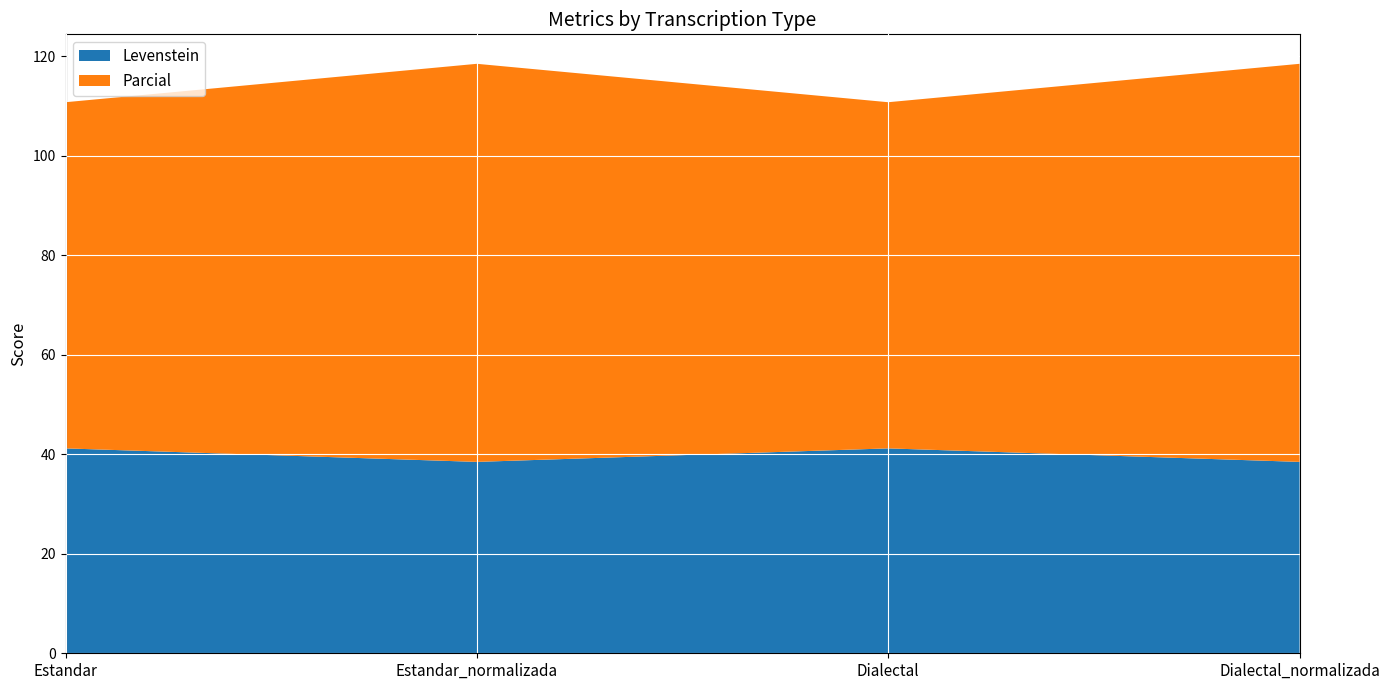

Reading left to right, list all the values displayed in this chart.

Levenstein: 41.2	38.5	41.2	38.5
Parcial: 69.6	80.0	69.6	80.0